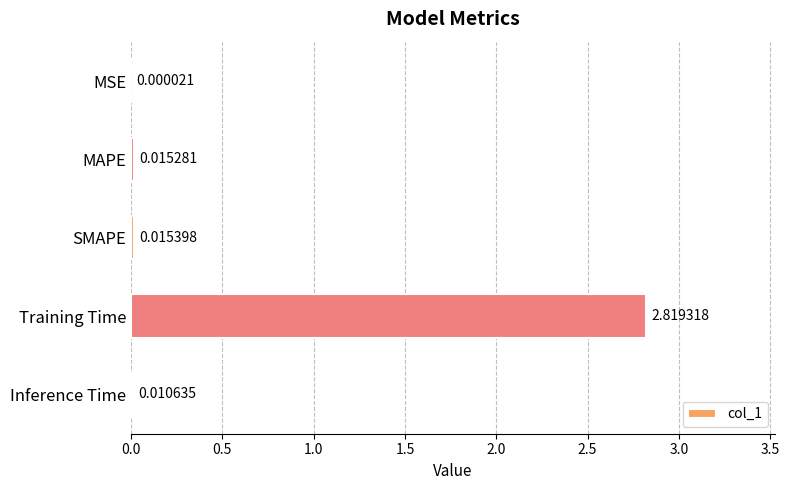

What is the change in value from MSE to Training Time?

+2.8